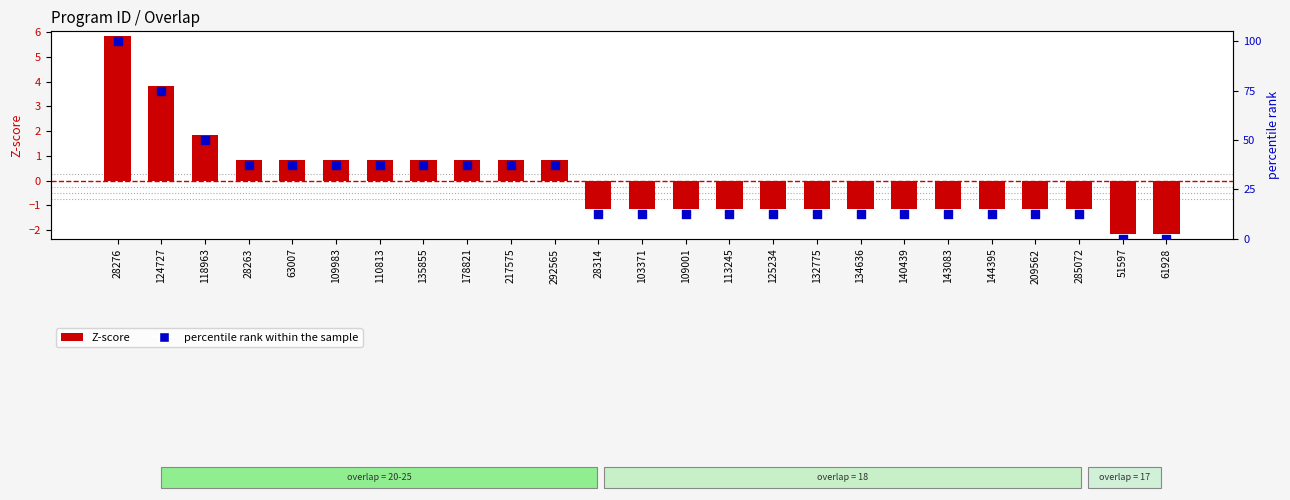

What are all the series names shown in the legend?

Z-score, percentile rank within the sample